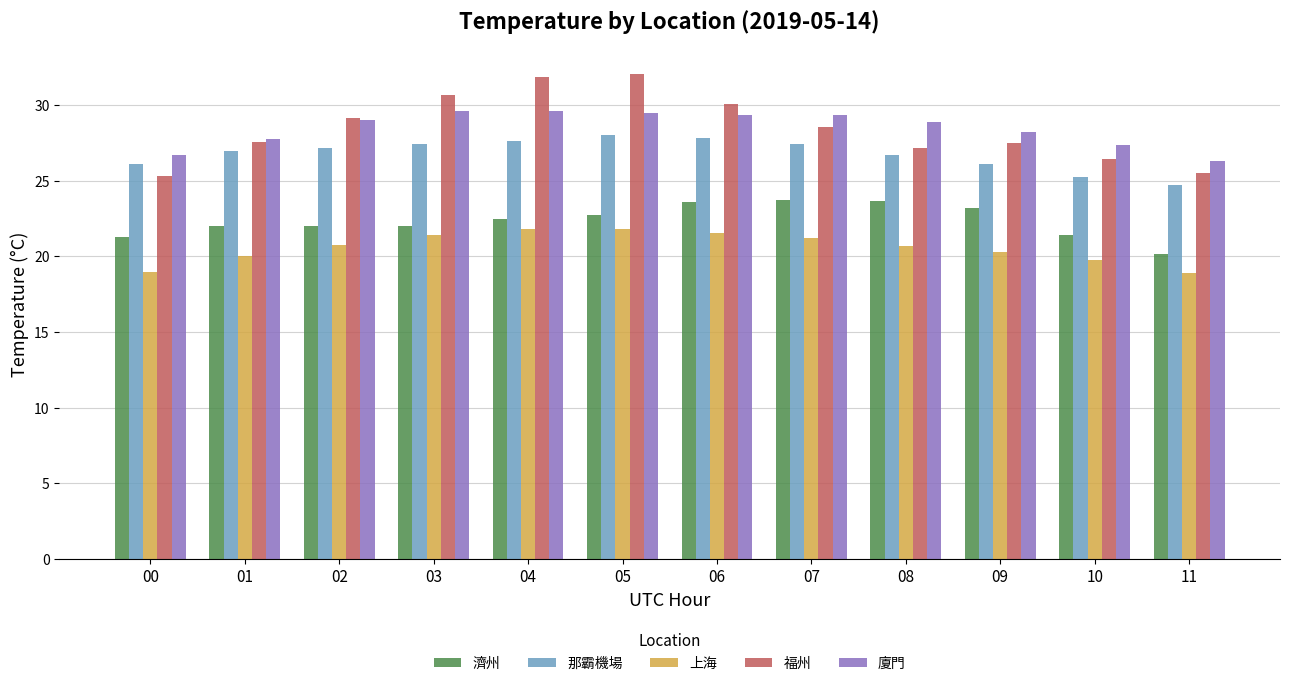

Between 04 and 07, which series saw the biggest shift?

福州